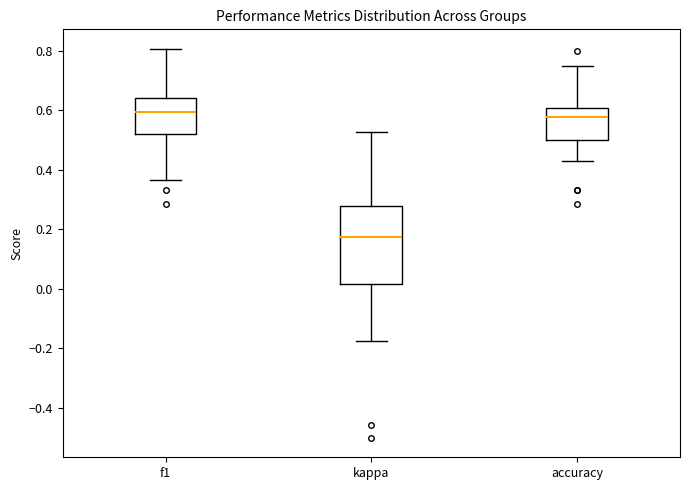

Where does the median line of the box for accuracy sit on the y-axis? The values are not printed on the chart, so give them approximately, as read against the axis.

0.58